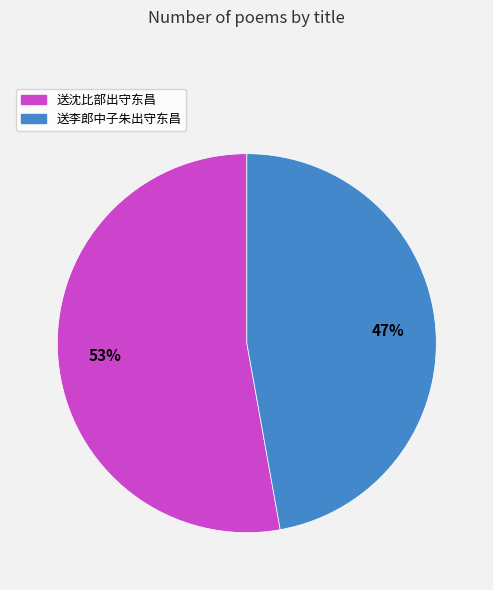

Is it true that 送沈比部出守东昌 is 46% of the pie?

False